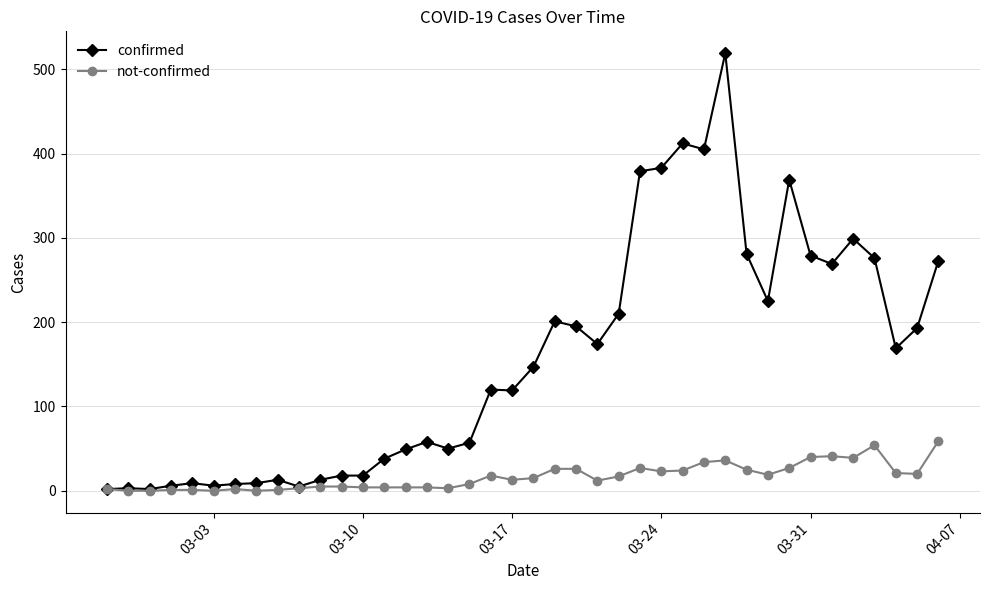

Which series has the largest total across all categories?

confirmed